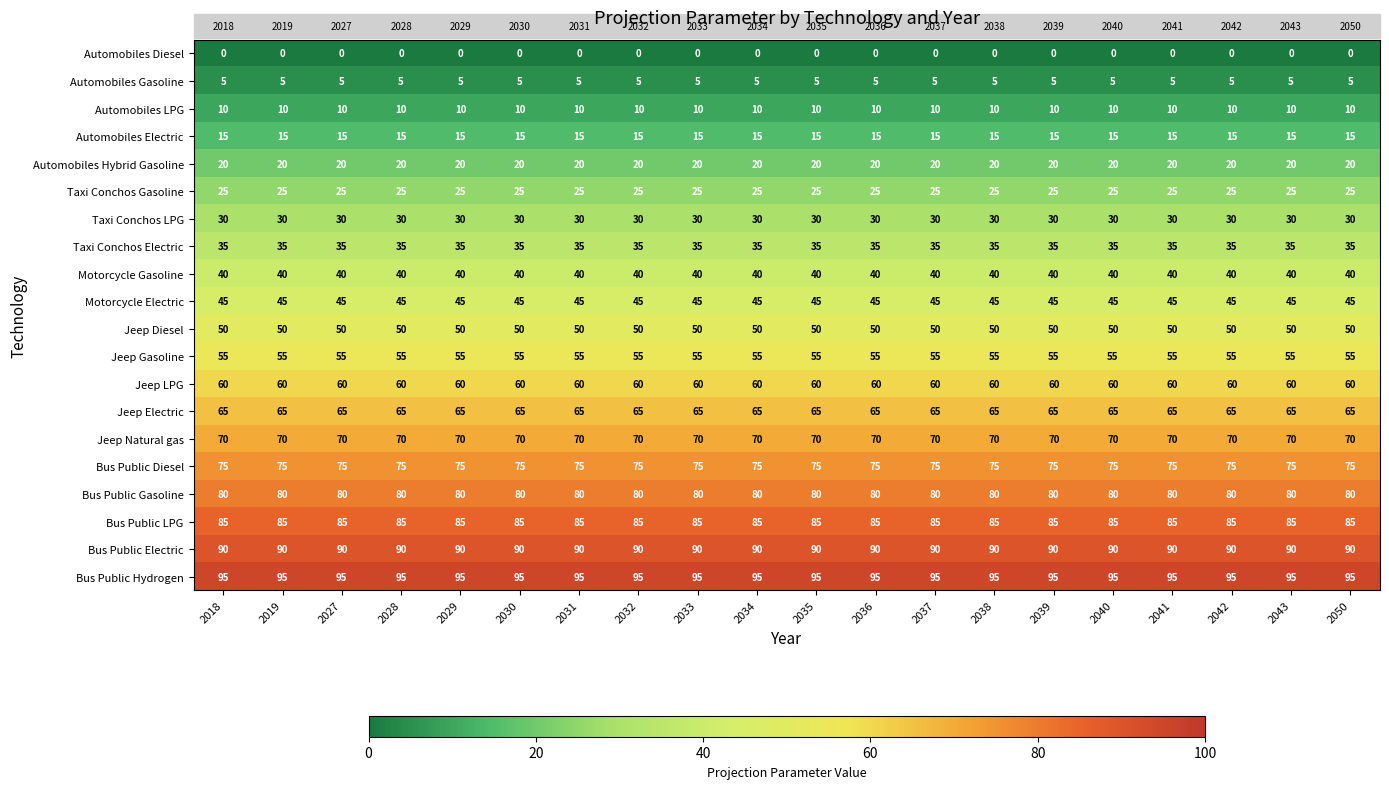

What is the highest value of the Motorcycle Gasoline series?

40